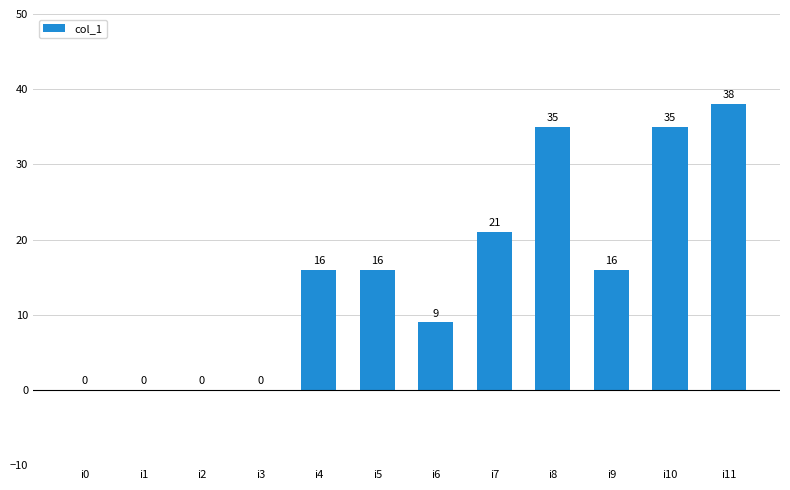

Is it true that the value at i9 is 16?

True